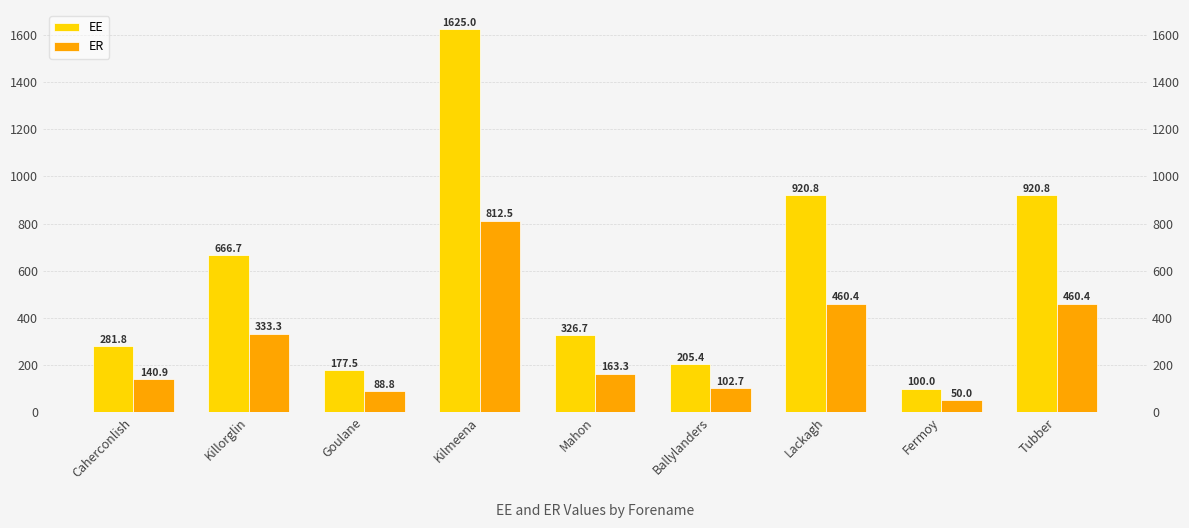

What is the spread (max minus min) of values at Tubber?

460.4